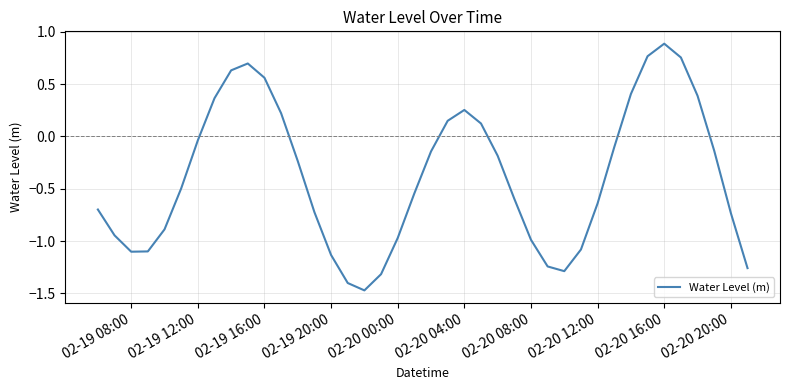

What is the maximum value shown in the chart?

0.9